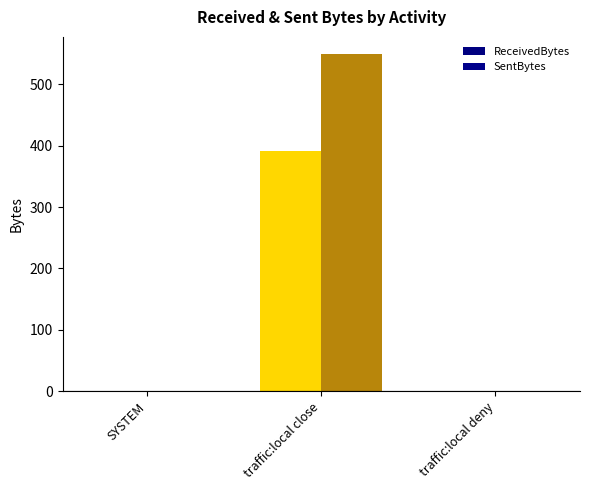

Which category has the highest value in the SentBytes series?

traffic:local close